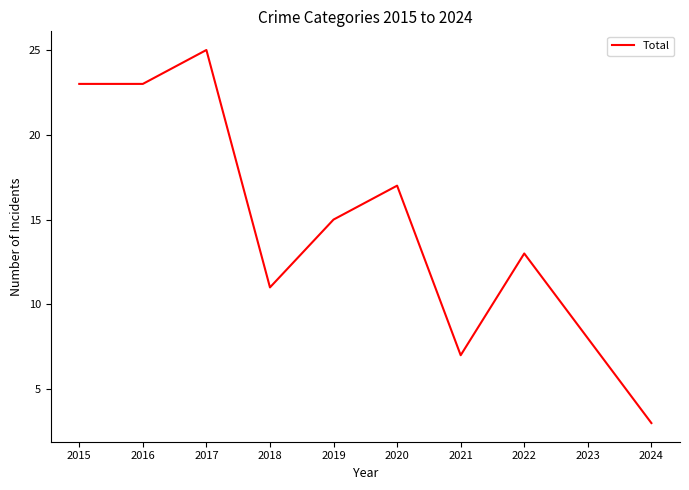

What is the greatest value displayed?

25